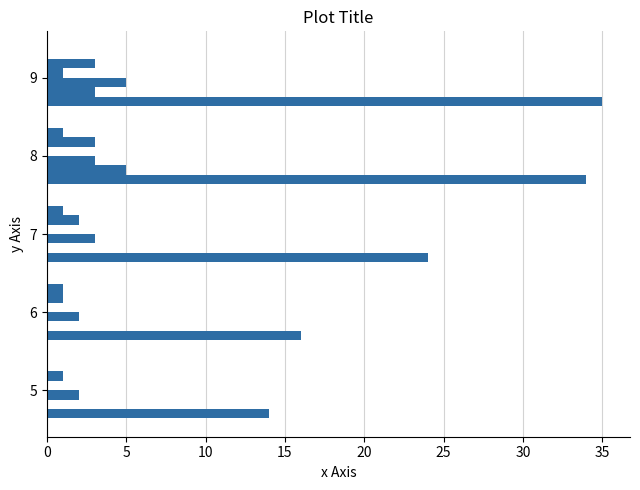

Count the number of categories in the chart.

5